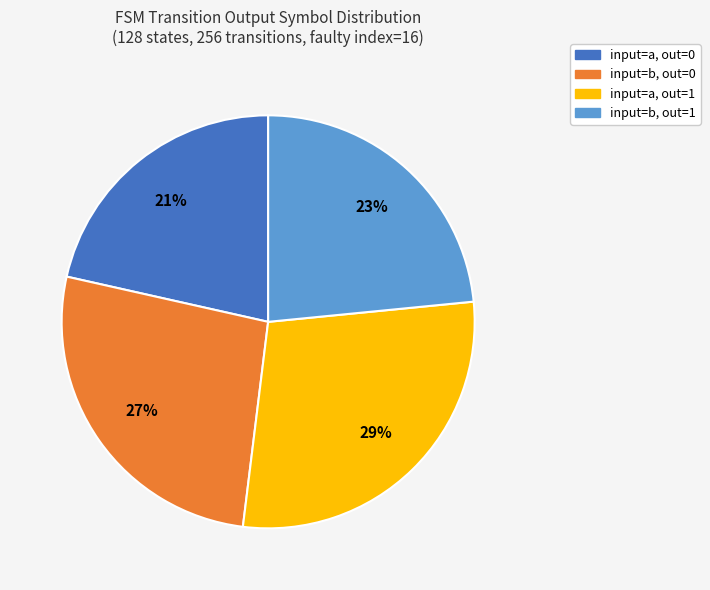

Which category has the smallest portion of the pie?

input=a, out=0